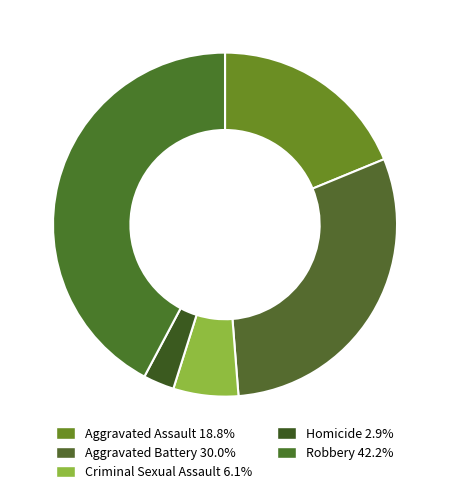

Which category has the biggest portion of the pie?

Robbery